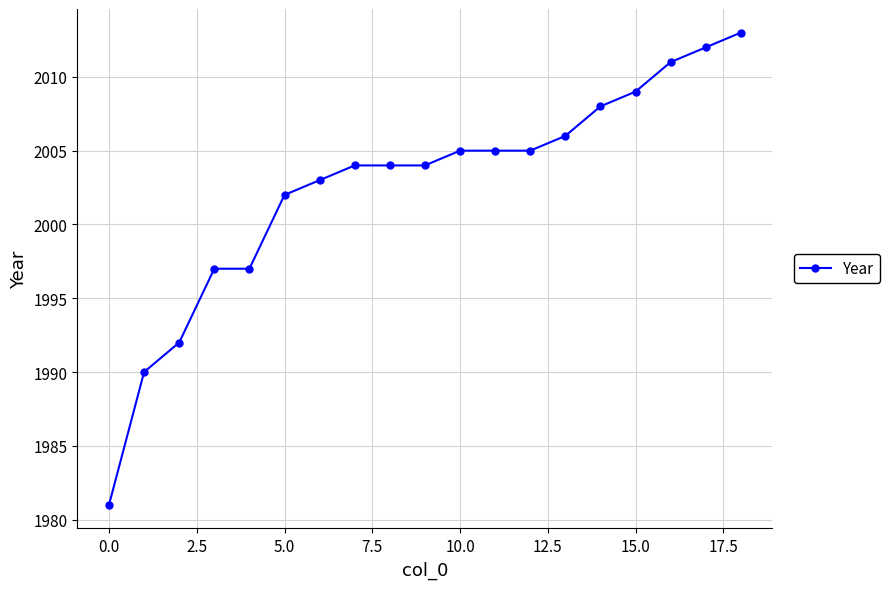

How many categories are shown in the chart?

19